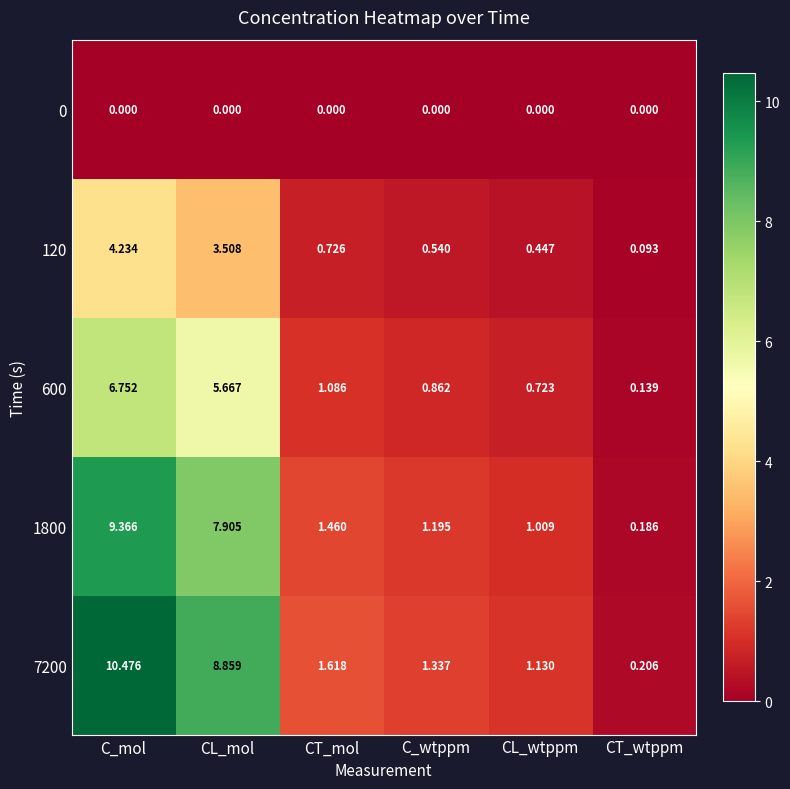

List the labels in order of 120 value, largest first.

C_mol, CL_mol, CT_mol, C_wtppm, CL_wtppm, CT_wtppm